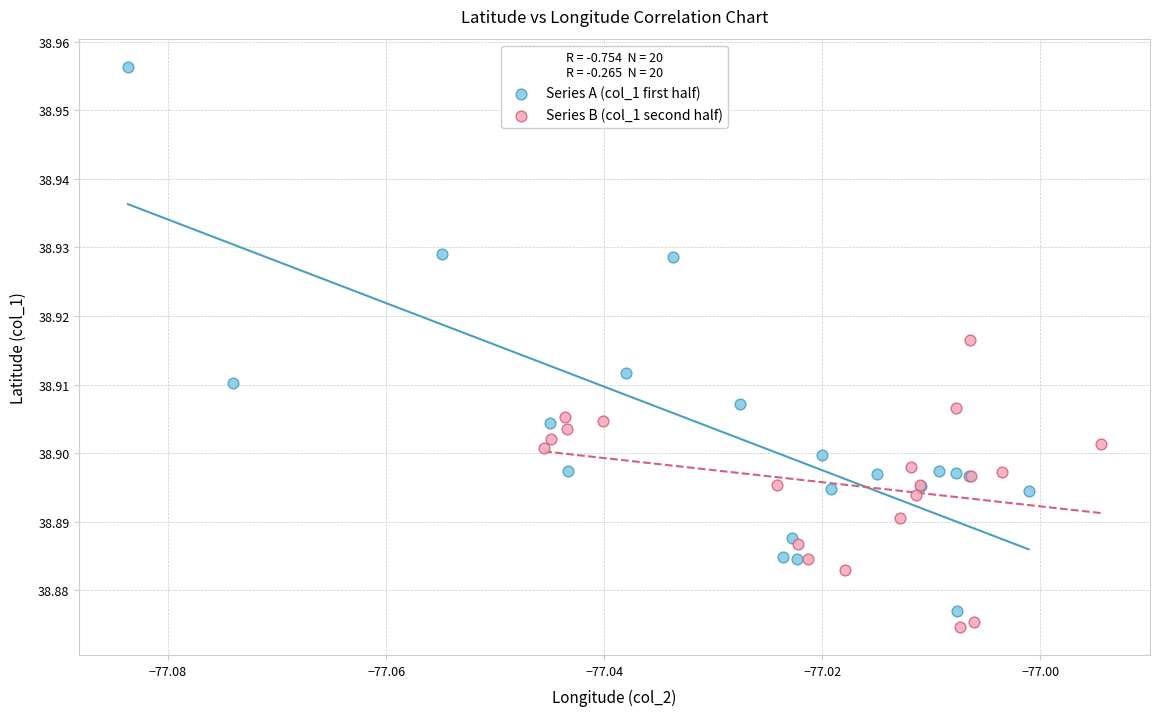

Which series has the widest spread of Y values?

Series A (col_1 first half)